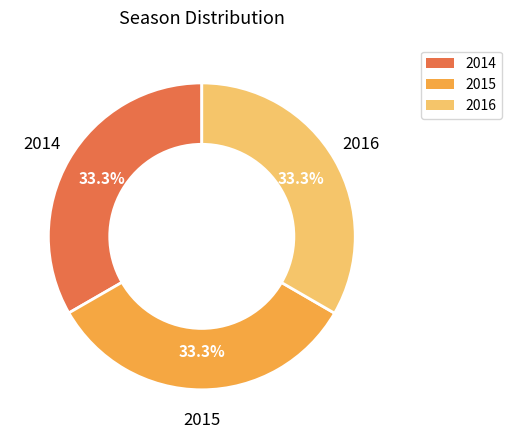

What percentage is NOT represented by 2014?

66.7%